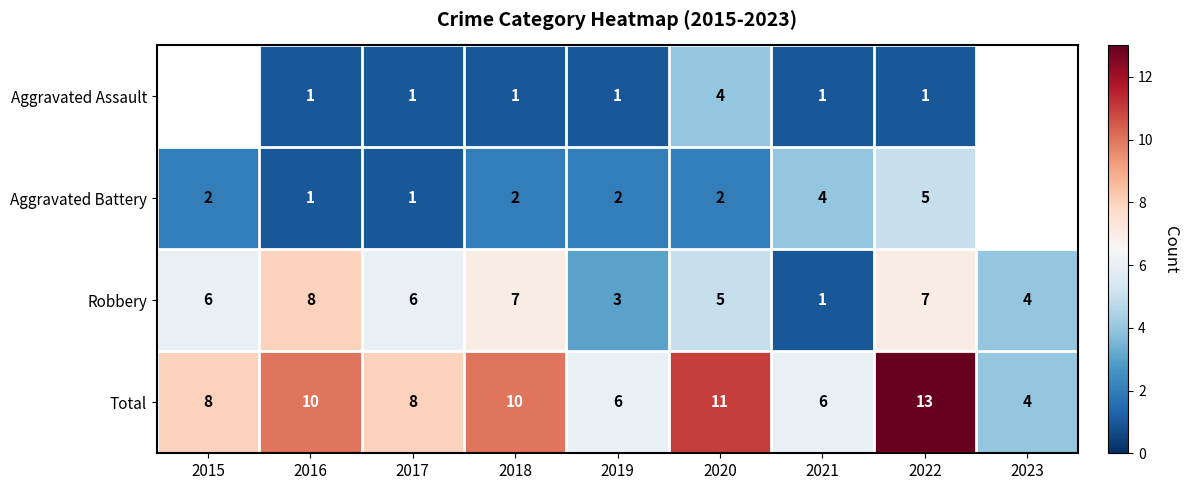

What is the difference between the second highest and second lowest values in the Robbery series?

4